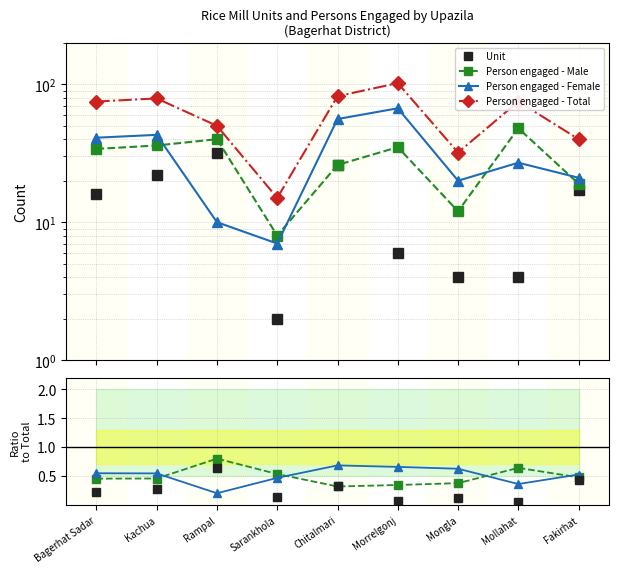

Which series has the largest total across all categories?

Person engaged - Total